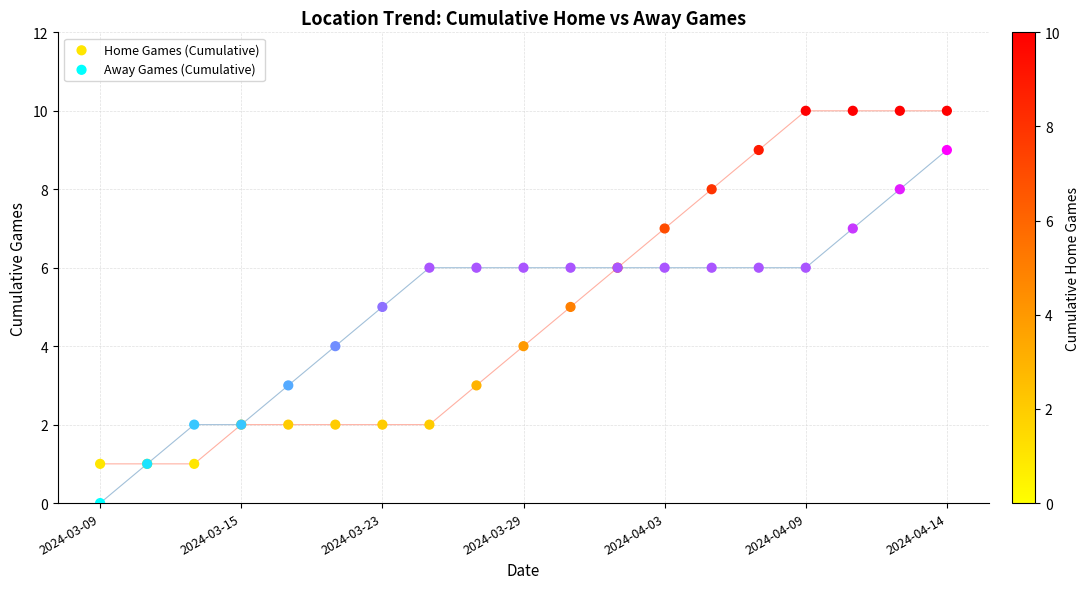

Which series reaches the minimum Y coordinate?

Away Games (Cumulative)